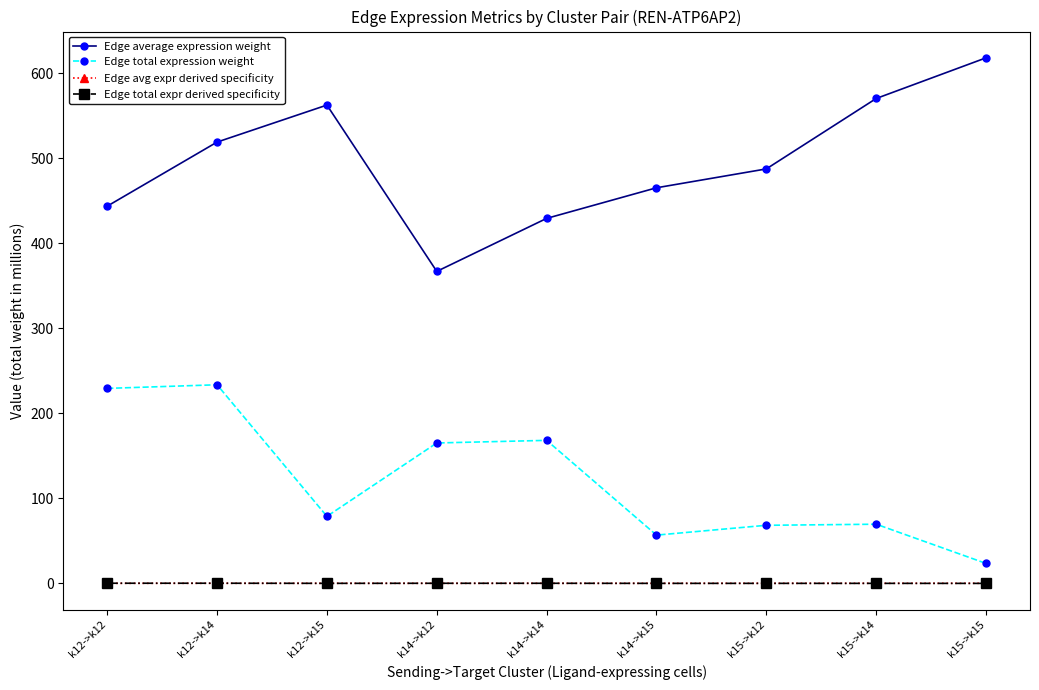

How many data points does each series have?

9